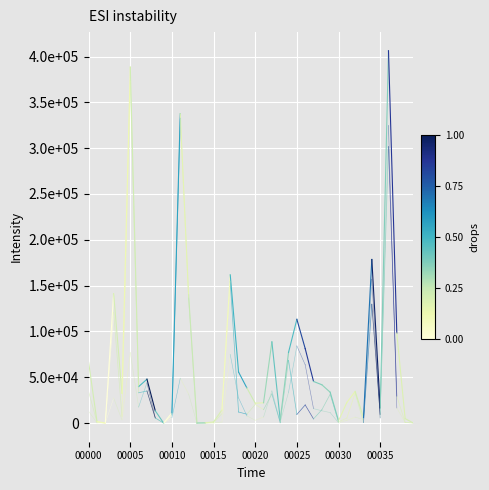

What is the smallest value displayed?

180